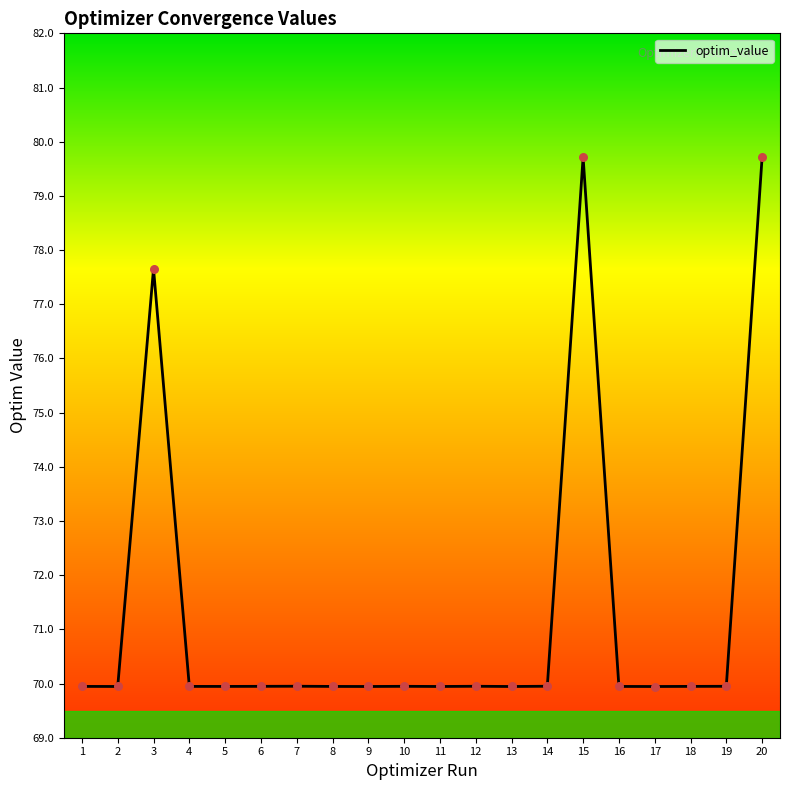

Between 10 and 3, which is larger?

3